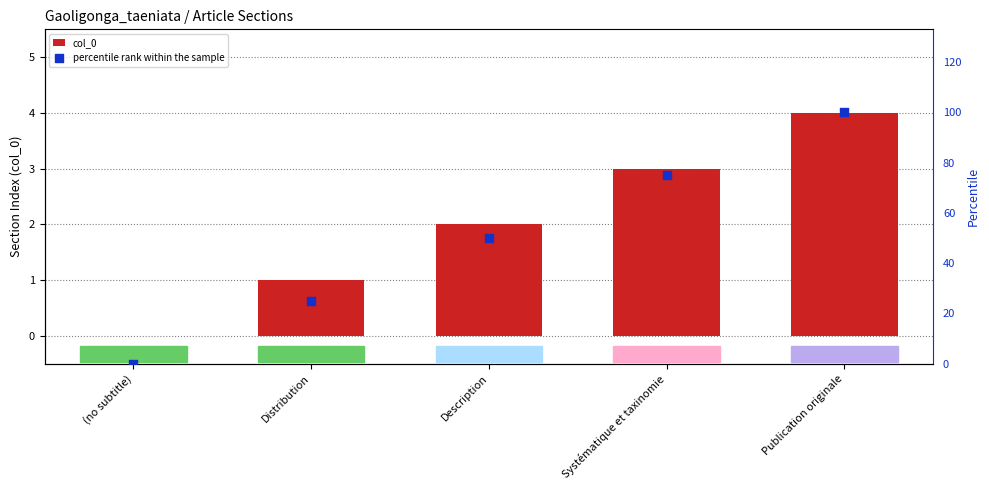

Which series contains the lowest Y value?

col_0